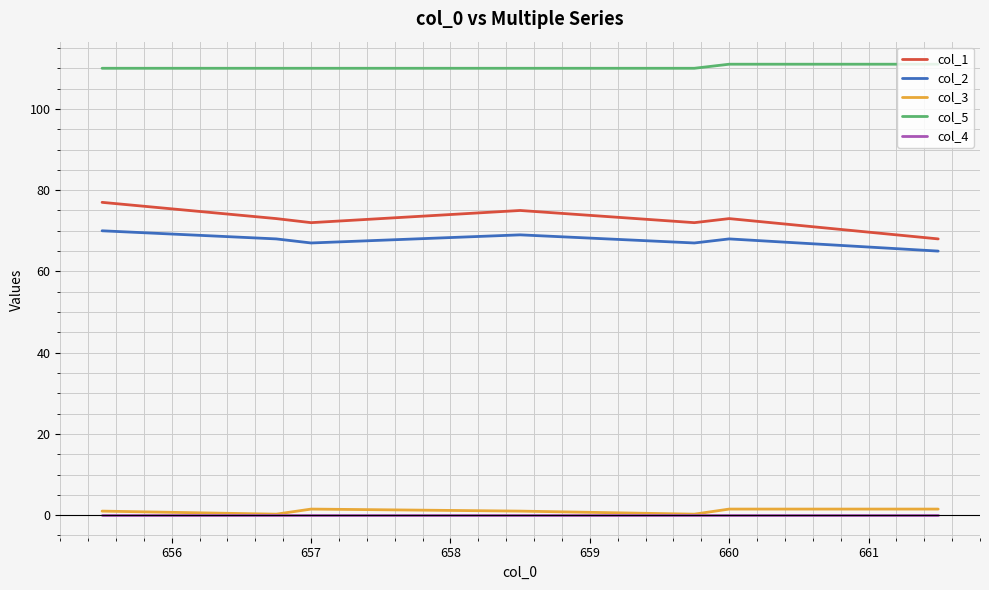

Which series has the largest total across all categories?

col_5